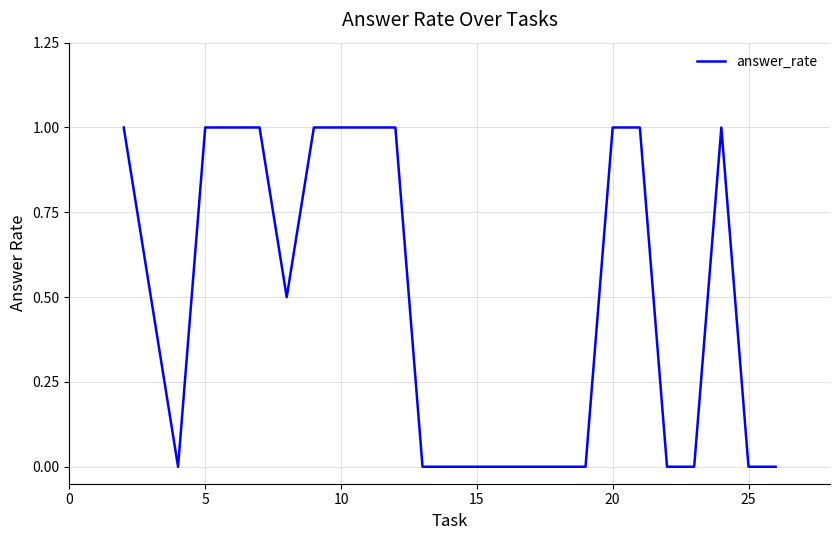

What is the difference between the maximum and minimum values?

1.0